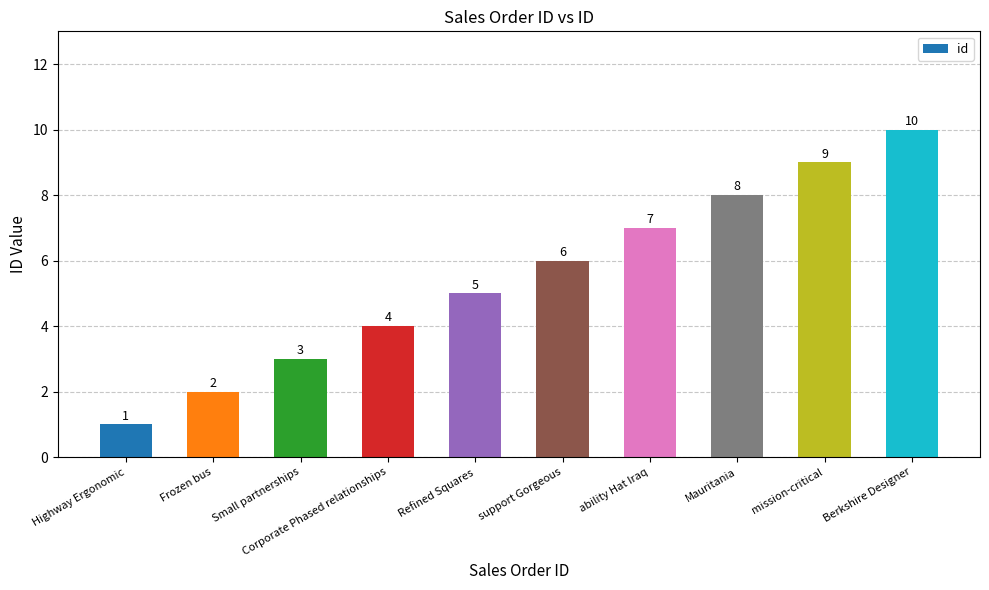

What is the difference between the values at ability Hat Iraq and Mauritania?

1